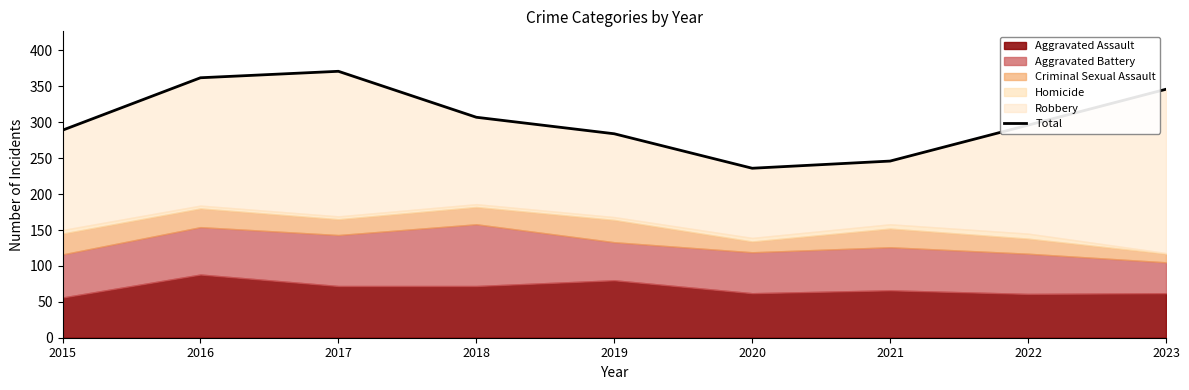

How many data points are less than 296?

4